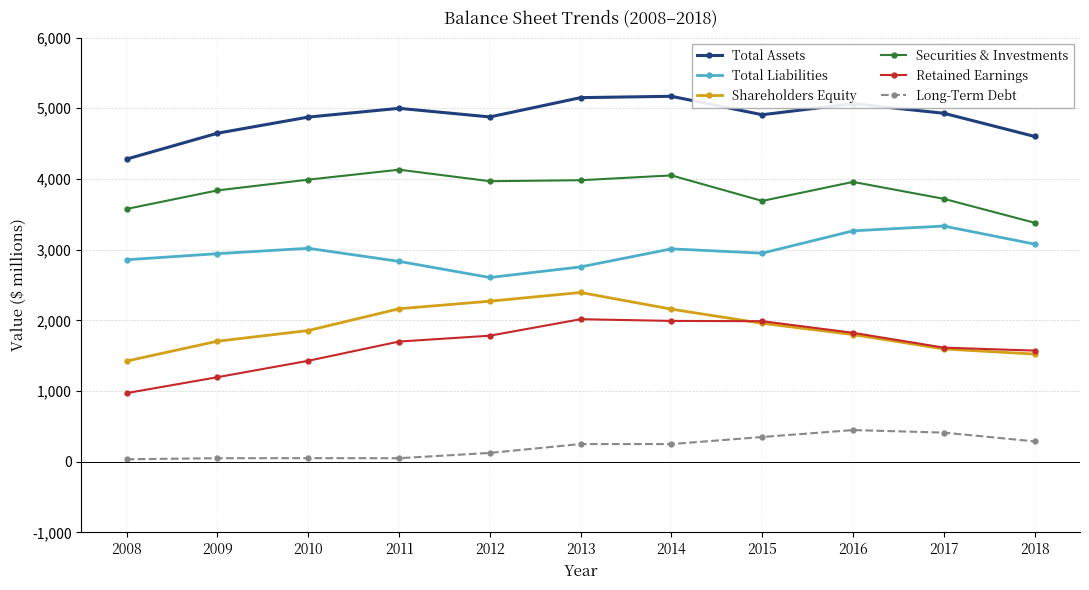

True or false: Securities & Investments and Total Assets cross at least once.

False